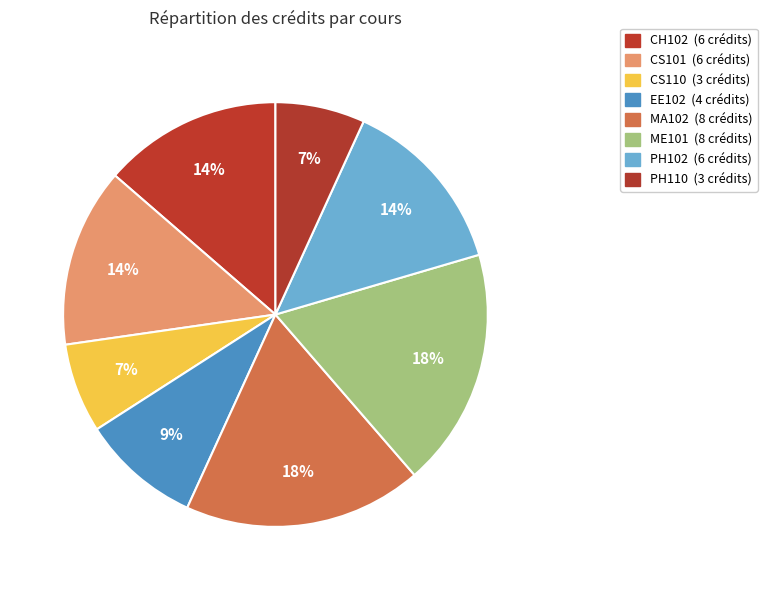

To the nearest percent, what is the difference between the MA102 and EE102 slice percentages?

9%